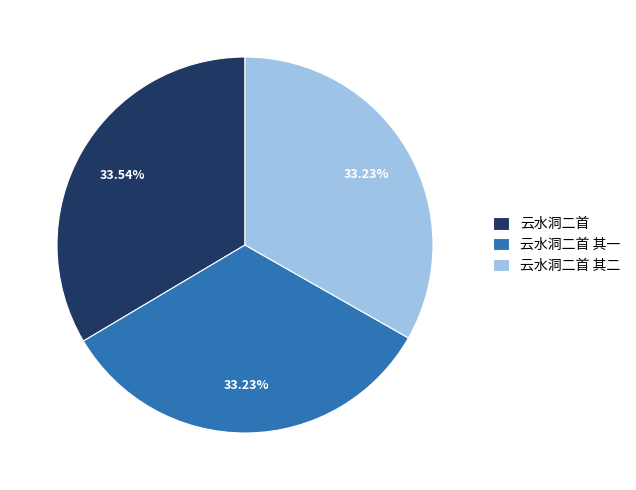

Combined, do 云水洞二首 其二 and 云水洞二首 其一 account for over 50%?

Yes